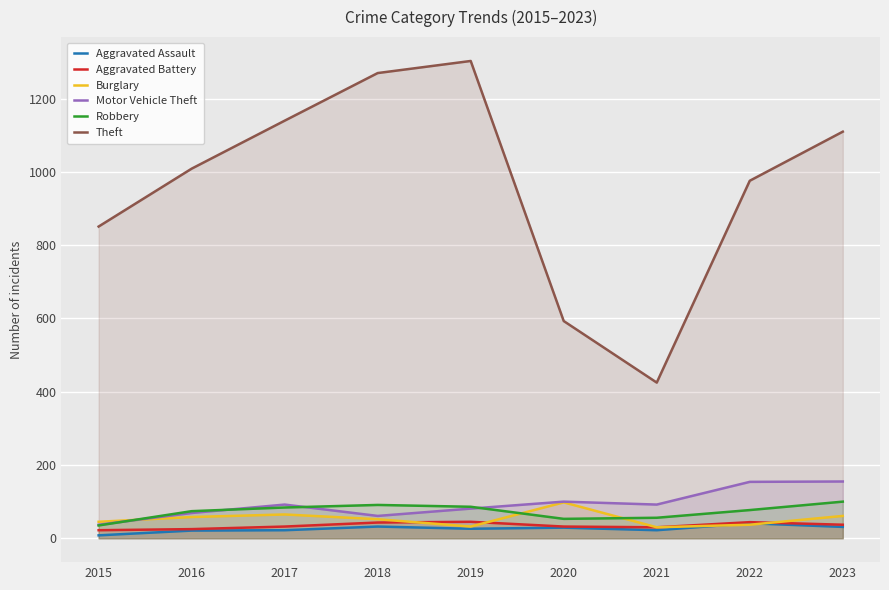

Reading right to left, what are all the values shown in this chart?

Aggravated Assault: 31	41	22	29	26	32	22	21	8
Aggravated Battery: 37	44	30	32	45	43	32	25	22
Burglary: 61	37	30	98	32	52	65	58	45
Motor Vehicle Theft: 155	154	92	100	81	61	92	69	37
Robbery: 100	77	56	53	86	91	84	74	35
Theft: 1110	976	425	593	1303	1270	1140	1009	851